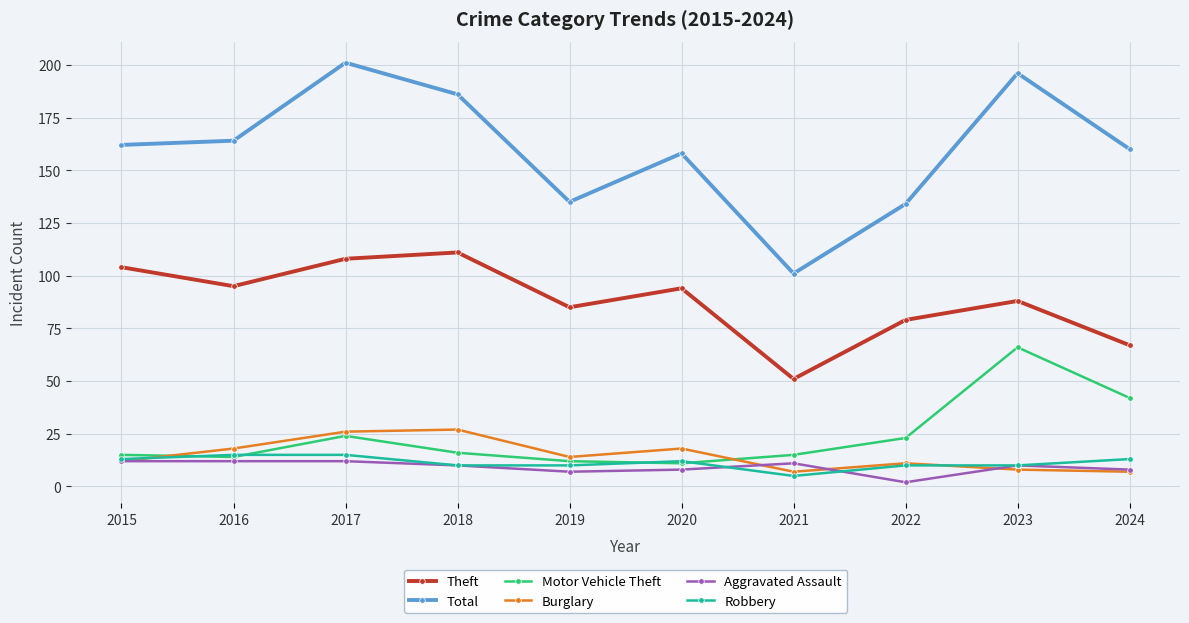

True or false: Motor Vehicle Theft has more than 1 interior local peaks.

True